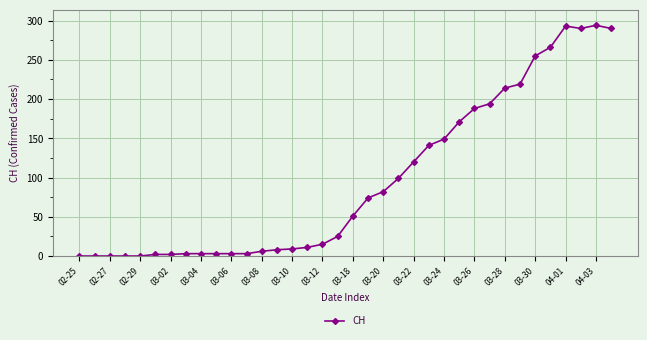

How many series are shown in this chart?

1